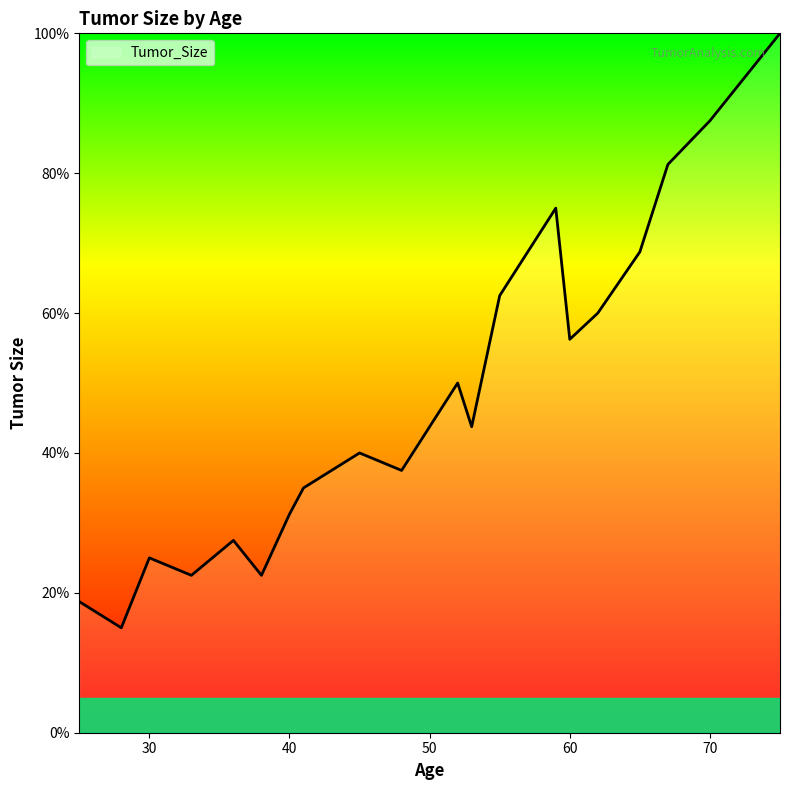

How many lines are shown in the chart?

1